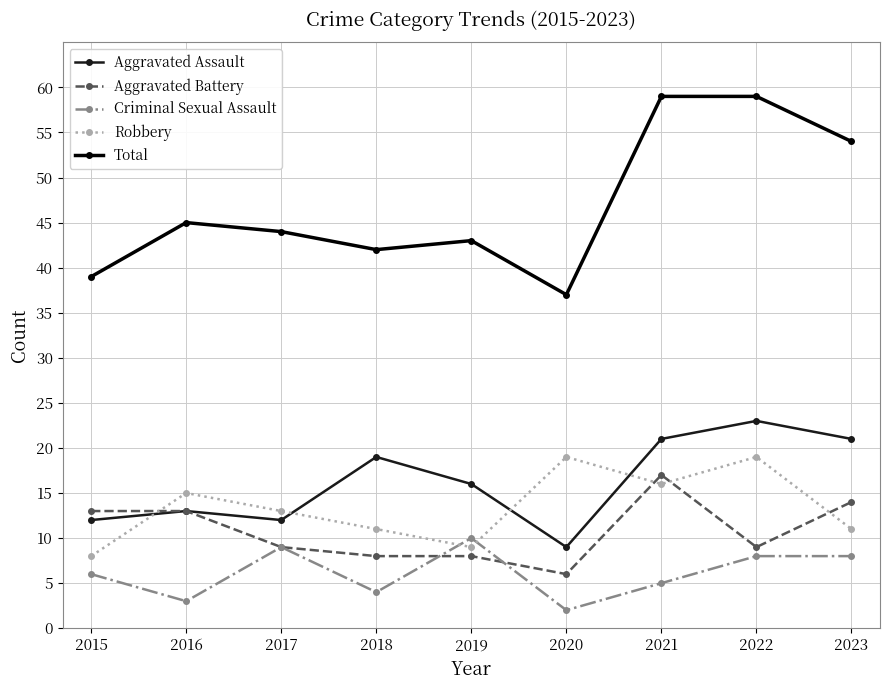

True or false: Criminal Sexual Assault has more than 1 points higher than both neighbors.

True